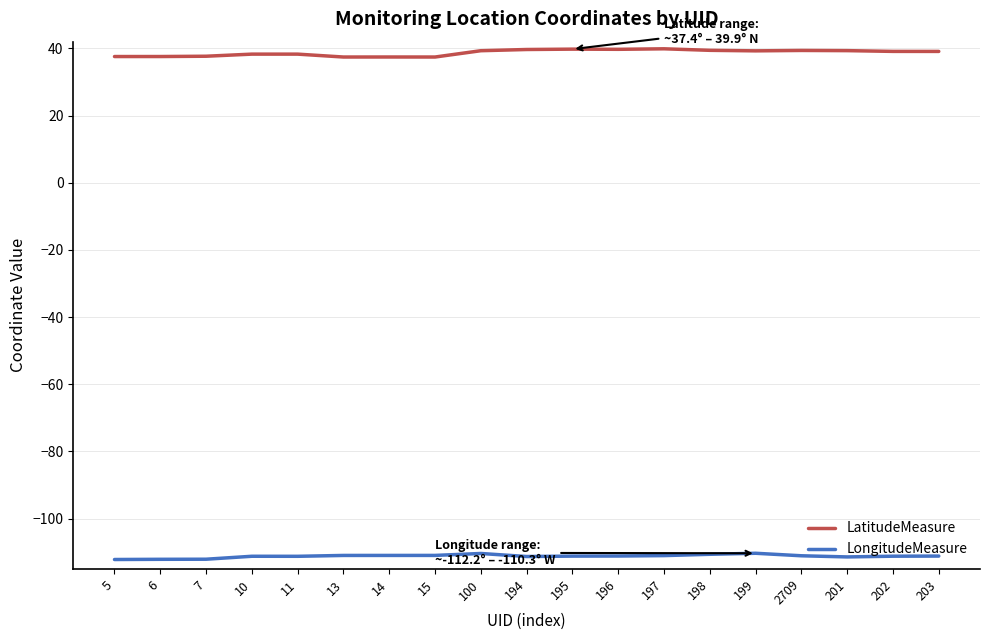

Is this an area chart (filled region under the line)?

No